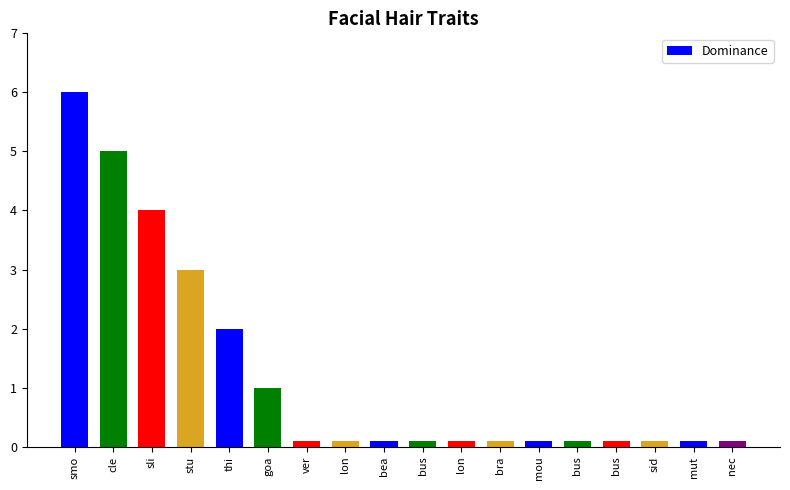

List the labels in order of value, smallest first.

ver, lon, bea, bus, lon, bra, mou, bus, bus, sid, mut, nec, goa, thi, stu, sli, cle, smo